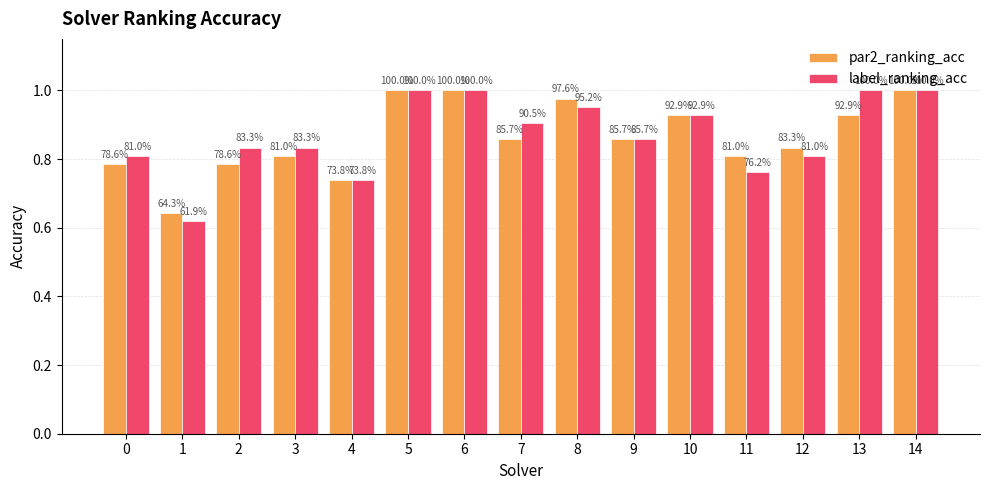

Are the bars grouped side by side (vs. stacked)?

Yes